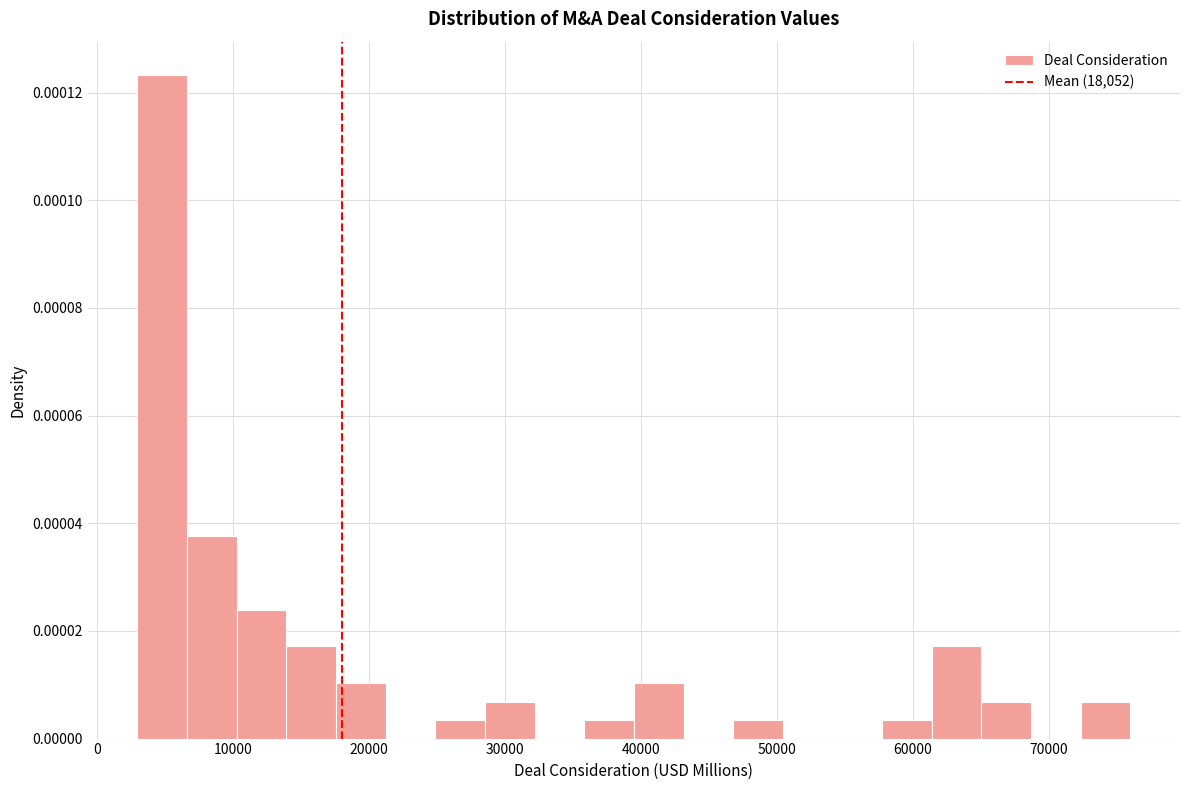

Around what value on the x-axis is the tallest bar? Give the approximate position of its centre, as read against the axis.

5000